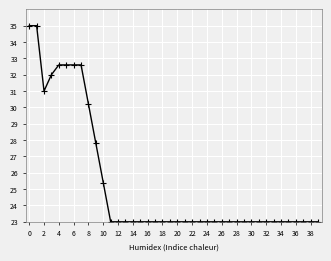

What is the minimum value shown in the chart?

23.0